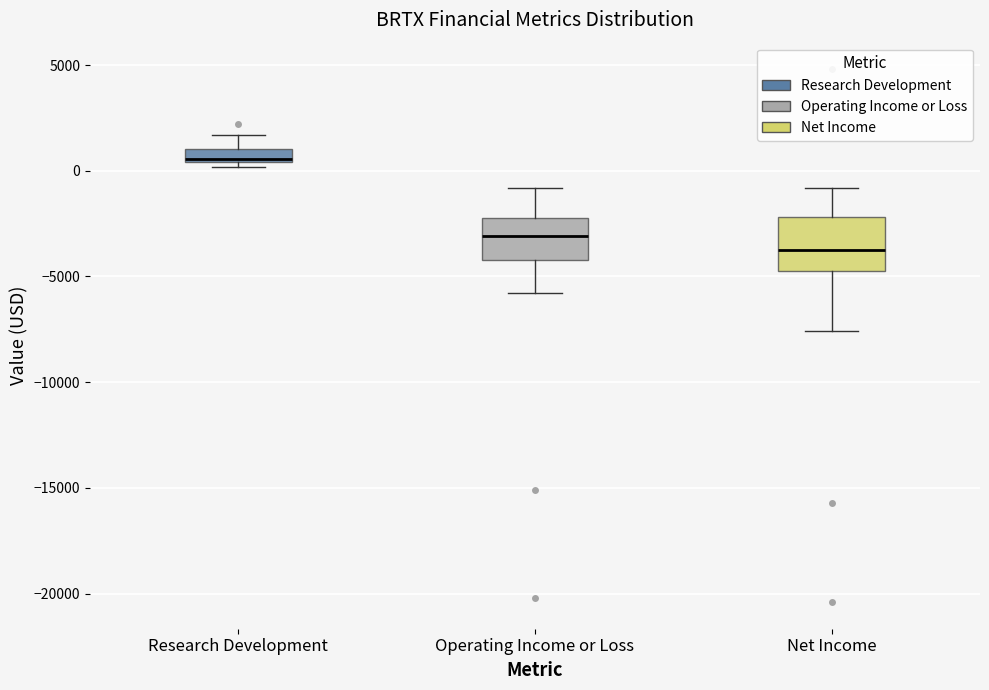

Where does the upper whisker of the box for Operating Income or Loss end on the y-axis? The values are not printed on the chart, so give them approximately, as read against the axis.

-1000